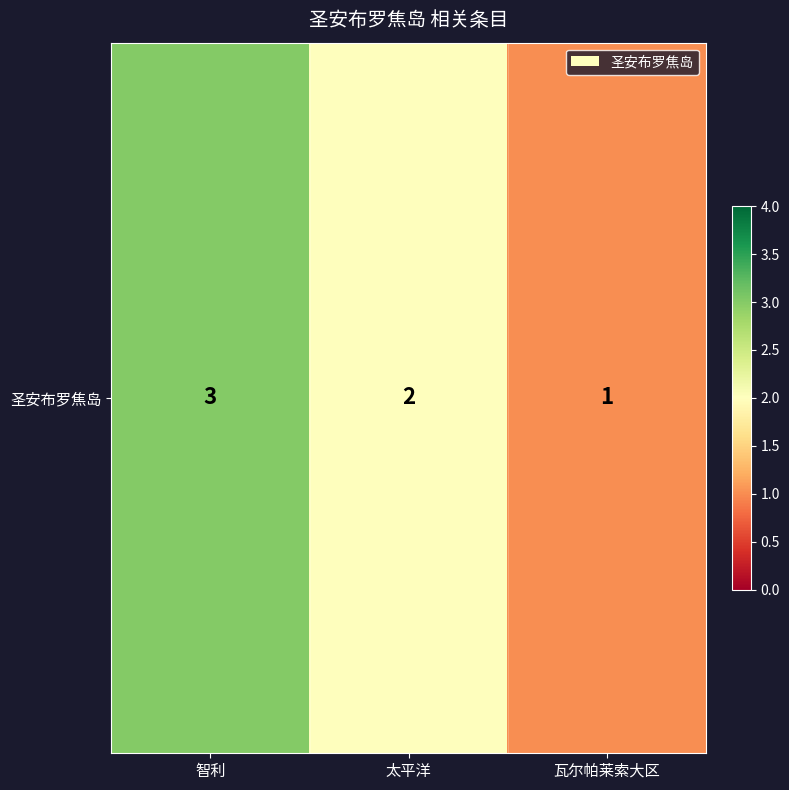

How many series are shown in this chart?

1